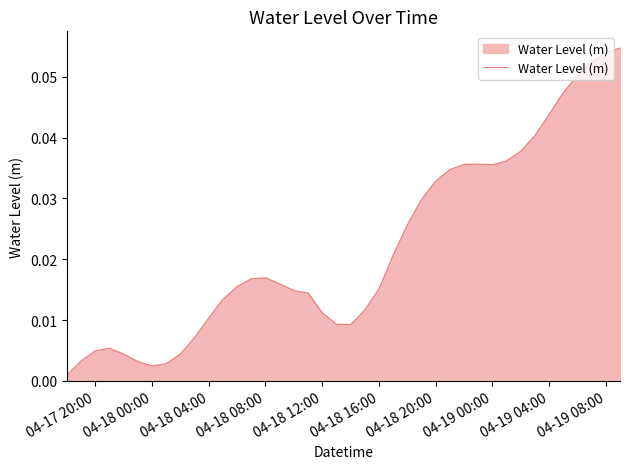

Is this an area chart (filled region under the line)?

Yes